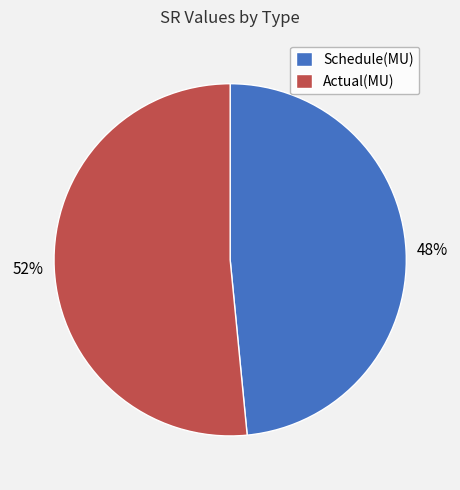

Combined, do Schedule(MU) and Actual(MU) account for over 50%?

Yes